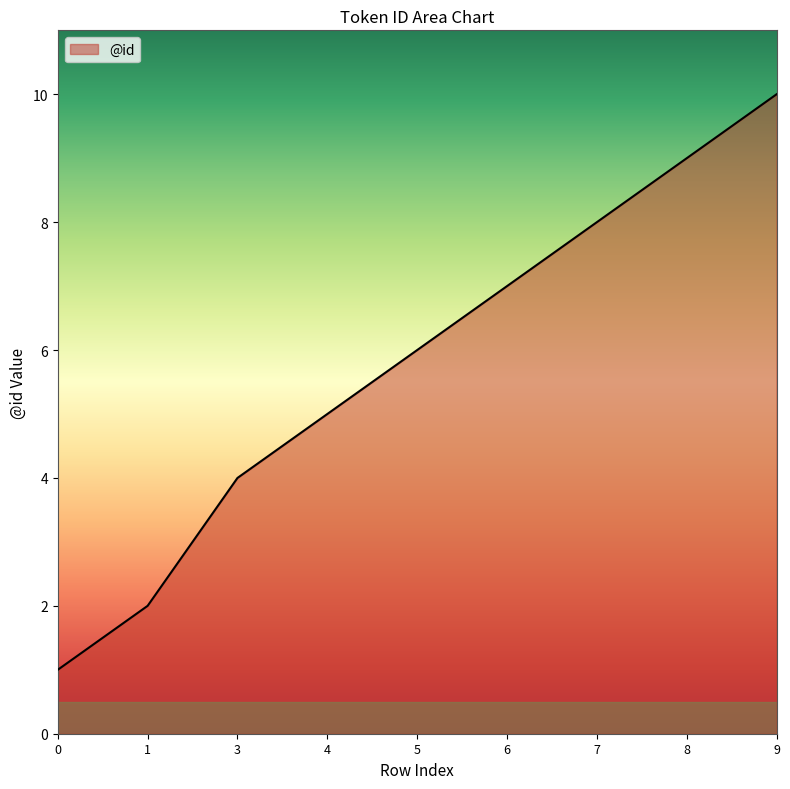

True or false: the data shows 6 at 5.

True